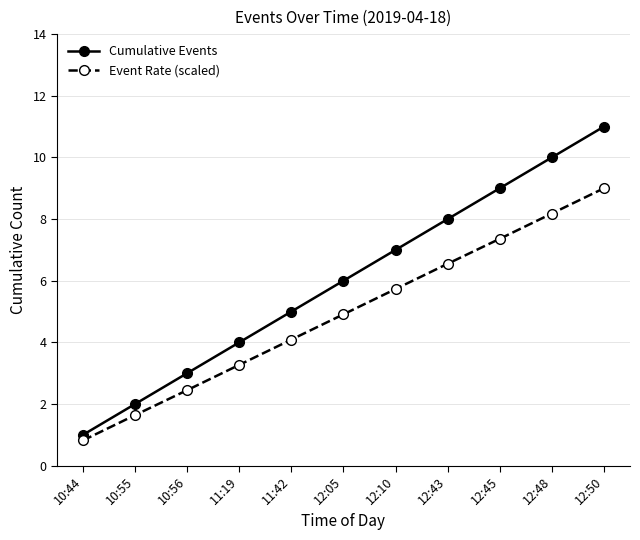

What are all the series names shown in the legend?

Cumulative Events, Event Rate (scaled)